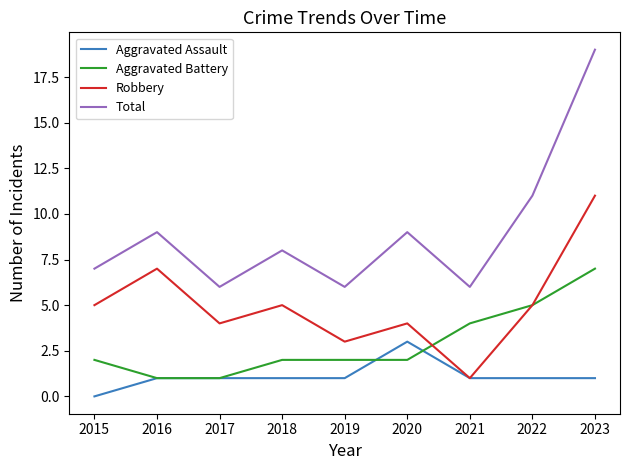

True or false: Total and Aggravated Assault cross at least once.

False